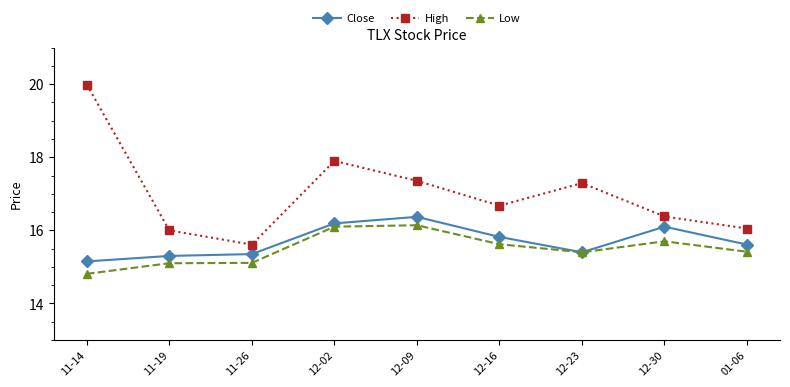

What is the approximate value of Low at 01-06?

15.4